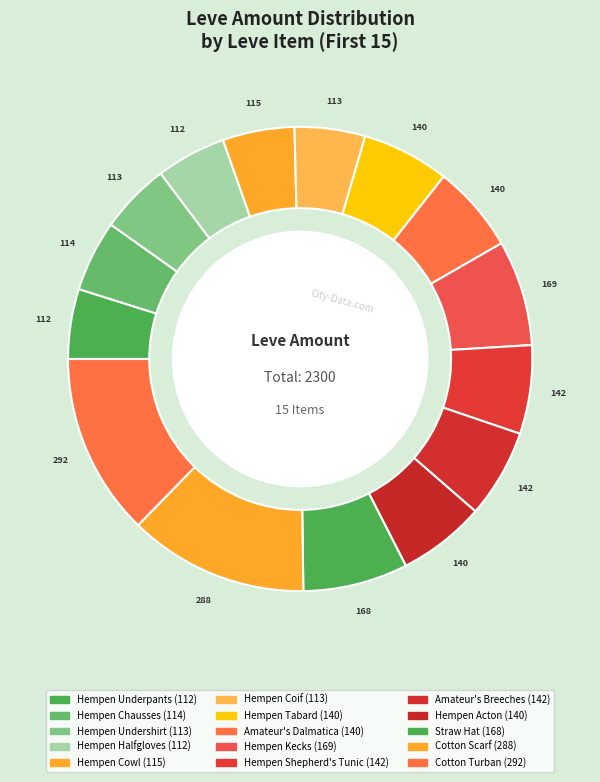

How many slices are in this pie chart?

15